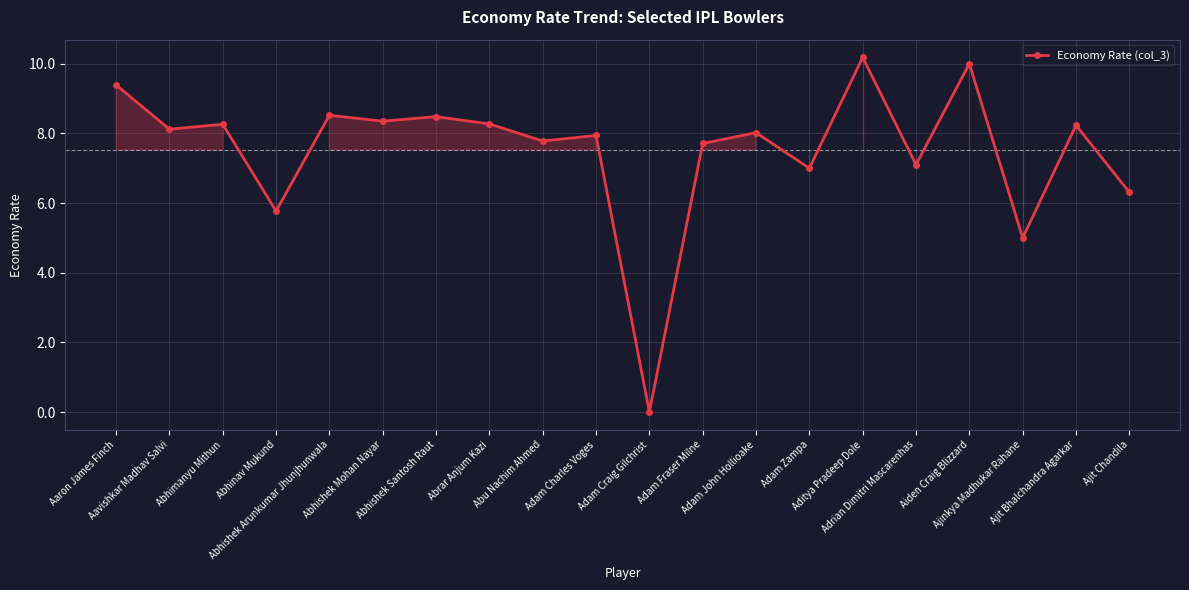

What is the maximum value shown in the chart?

10.2